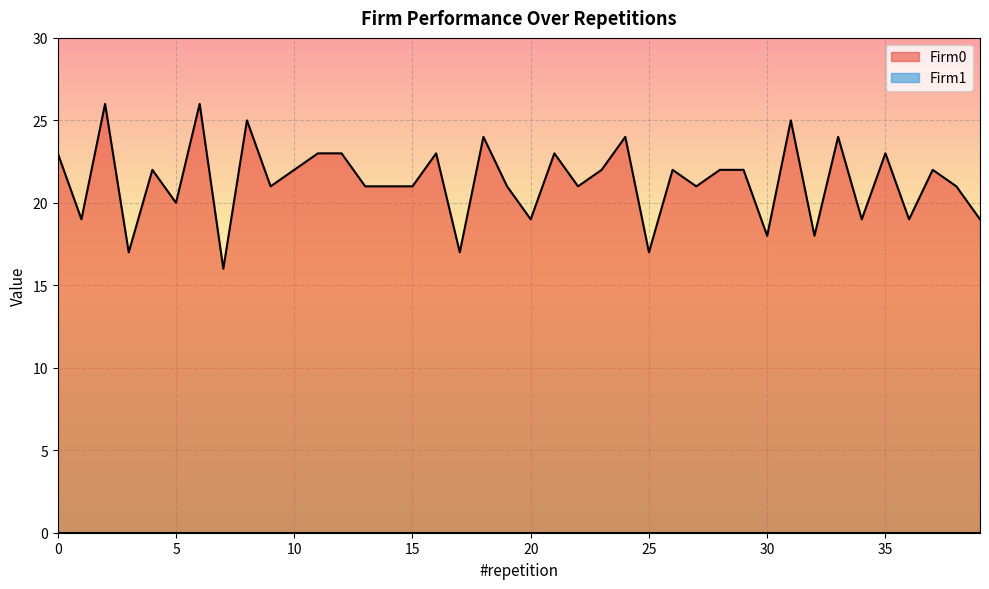

What is the ratio of the value at 2 to the value at 37?

1.2